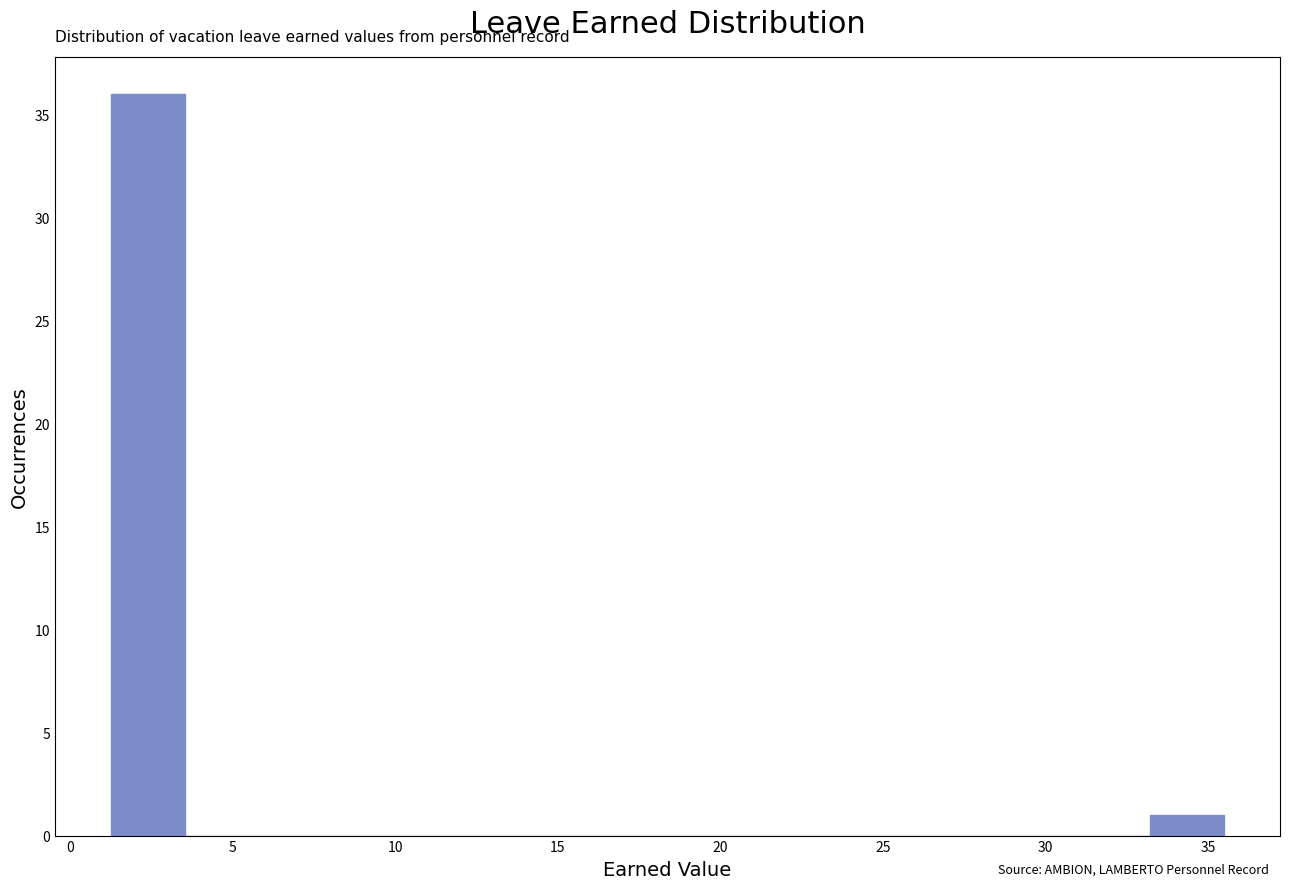

Reading left to right, transcribe this chart: for each bar, give the range it covers on the x-axis and its height. Neither the bar edges nor the heights are printed on the chart, so give them approximately, as read against the axes.

1.5 to 3.5: 36
3.5 to 6.0: 0
6.0 to 8.0: 0
8.0 to 10.5: 0
10.5 to 12.5: 0
12.5 to 15.0: 0
15.0 to 17.0: 0
17.0 to 19.5: 0
19.5 to 22.0: 0
22.0 to 24.0: 0
24.0 to 26.5: 0
26.5 to 28.5: 0
28.5 to 31.0: 0
31.0 to 33.0: 0
33.0 to 35.5: 1